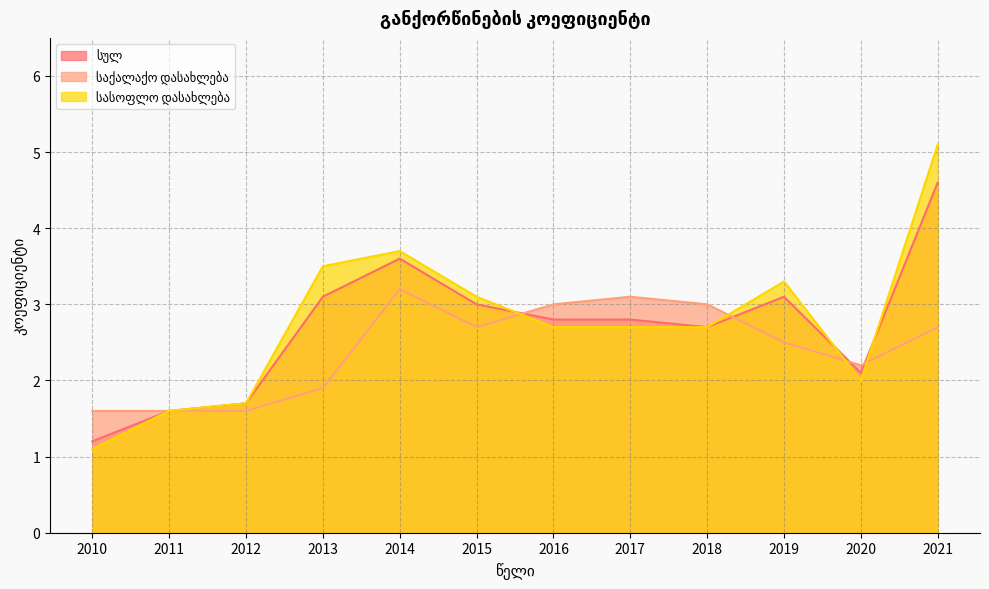

What is the sum of the სასოფლო დასახლება values at 2011 and 2015?

4.7